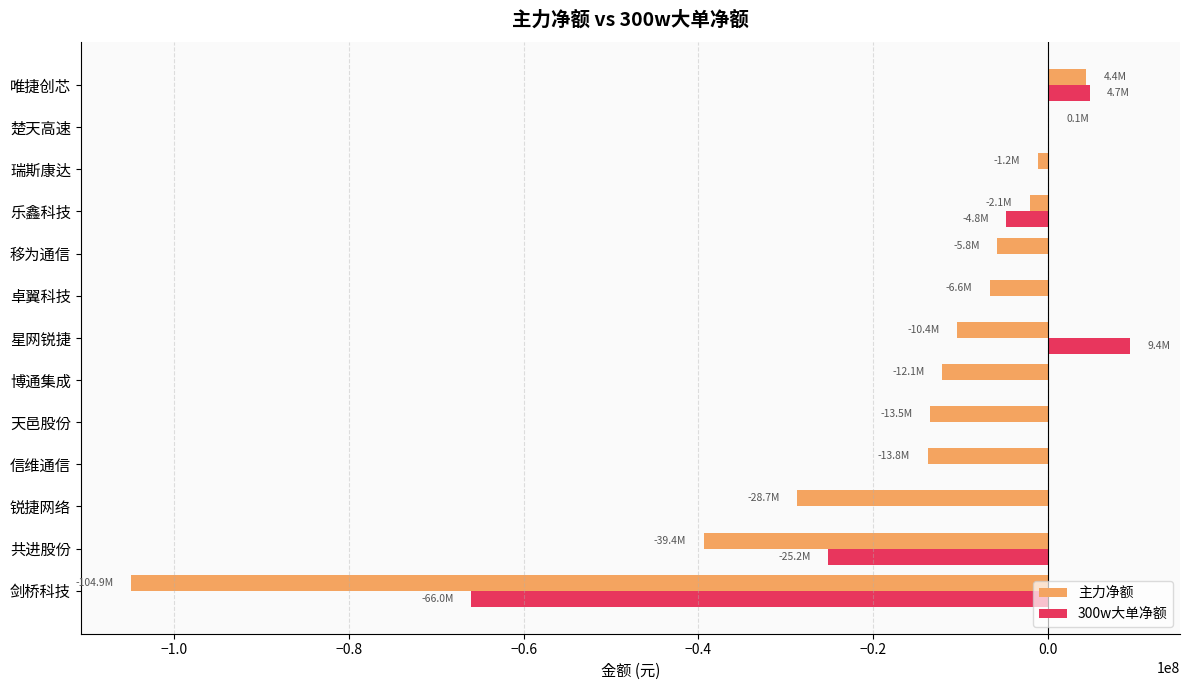

The value of 300w大单净额 at 唯捷创芯 is 4732919. True or false?

True